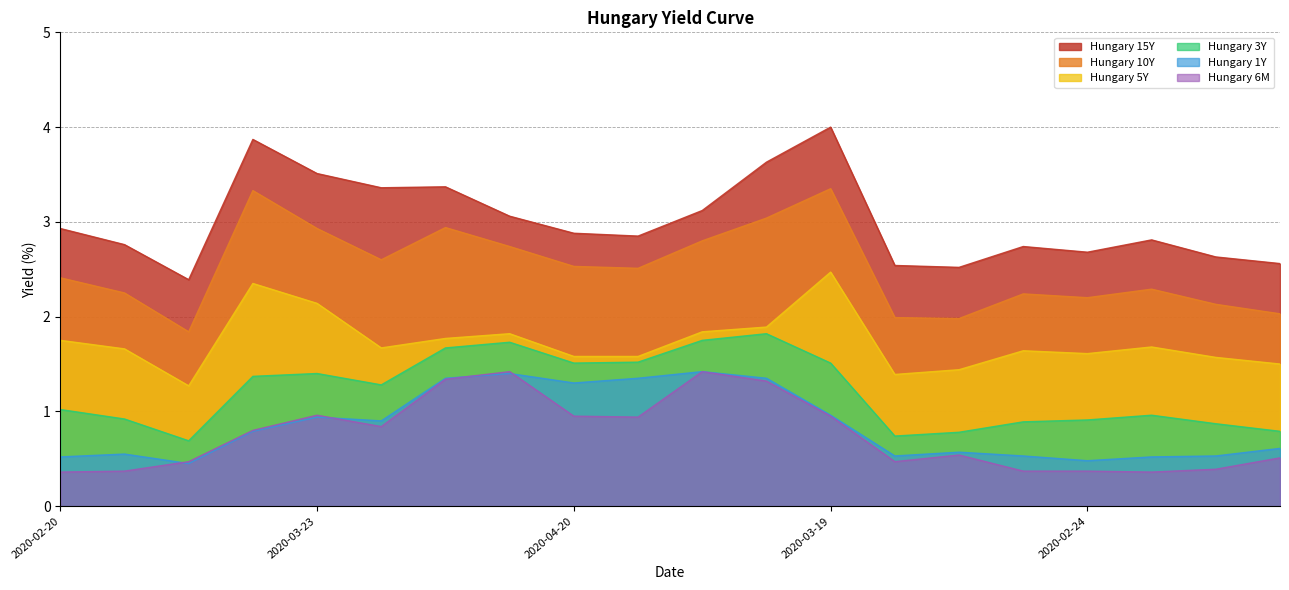

At which label does Hungary 3Y first exceed 1?

2020-02-20